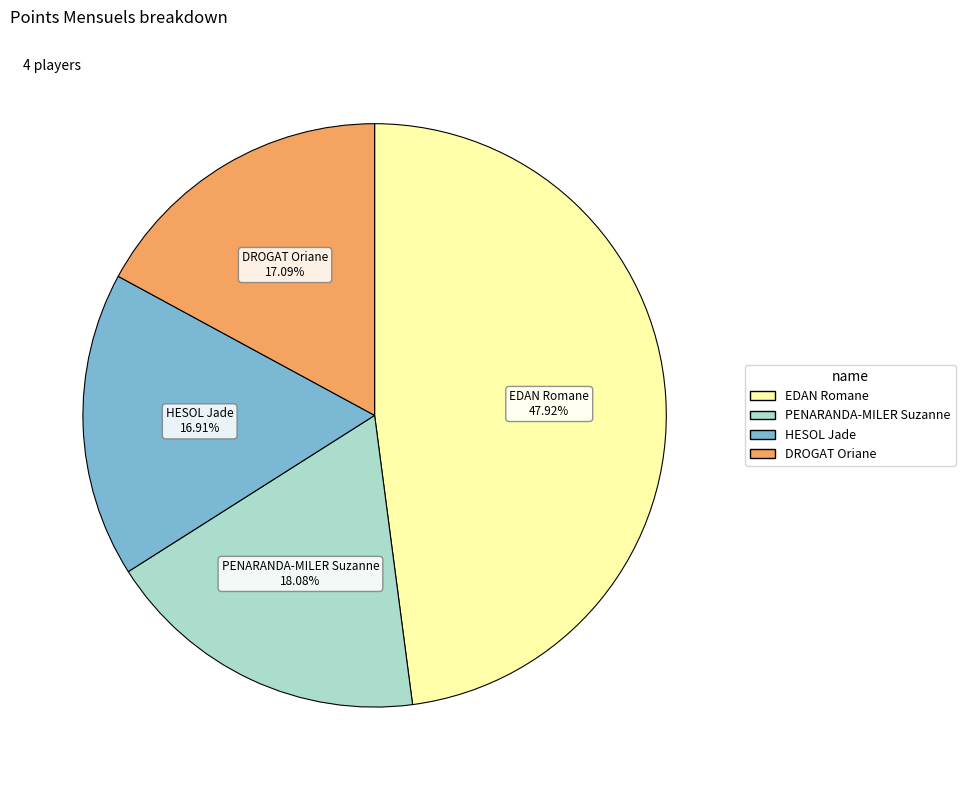

To the nearest percent, what percentage of the pie is DROGAT Oriane?

17%